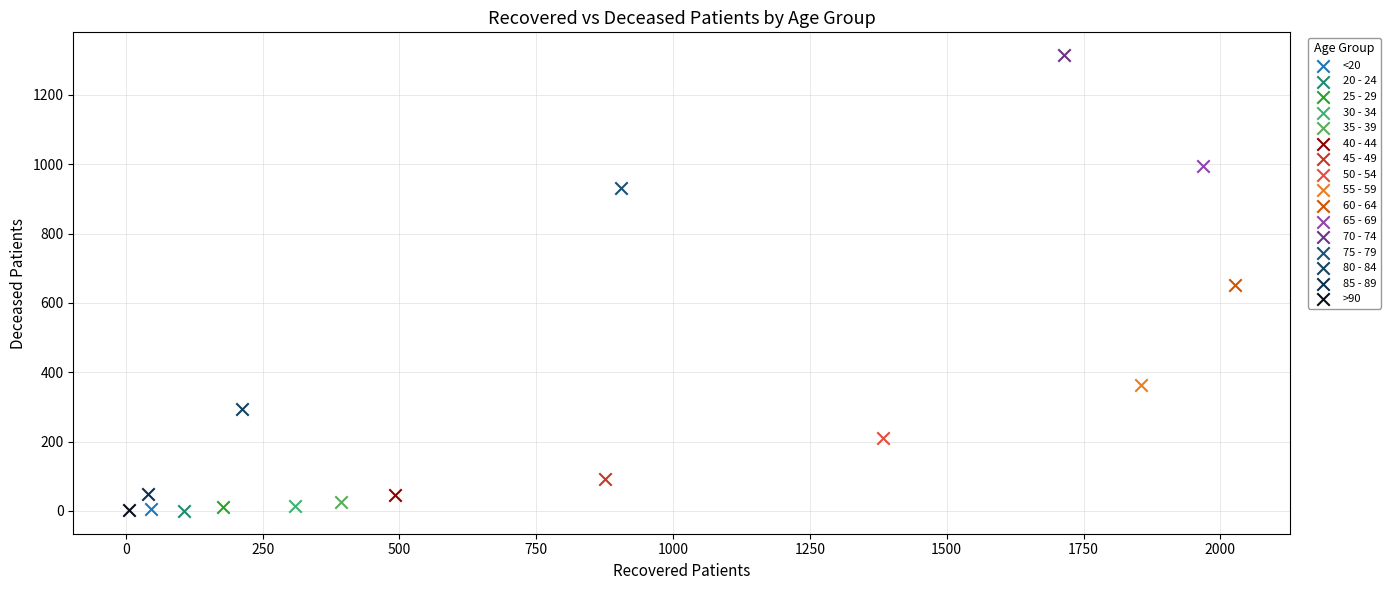

What are all the series names shown in the legend?

<20, 20 - 24, 25 - 29, 30 - 34, 35 - 39, 40 - 44, 45 - 49, 50 - 54, 55 - 59, 60 - 64, 65 - 69, 70 - 74, 75 - 79, 80 - 84, 85 - 89, >90